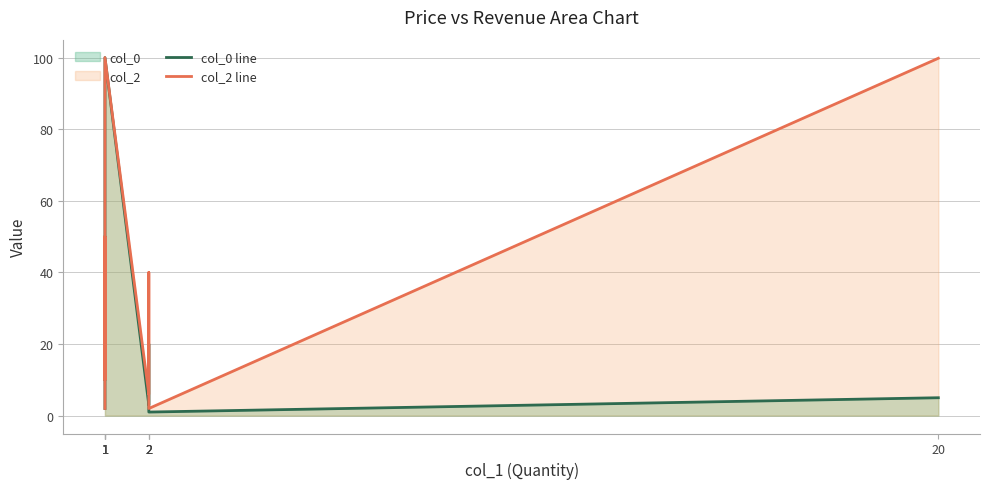

The col_0 line series shows 6.1 at 2. True or false?

False